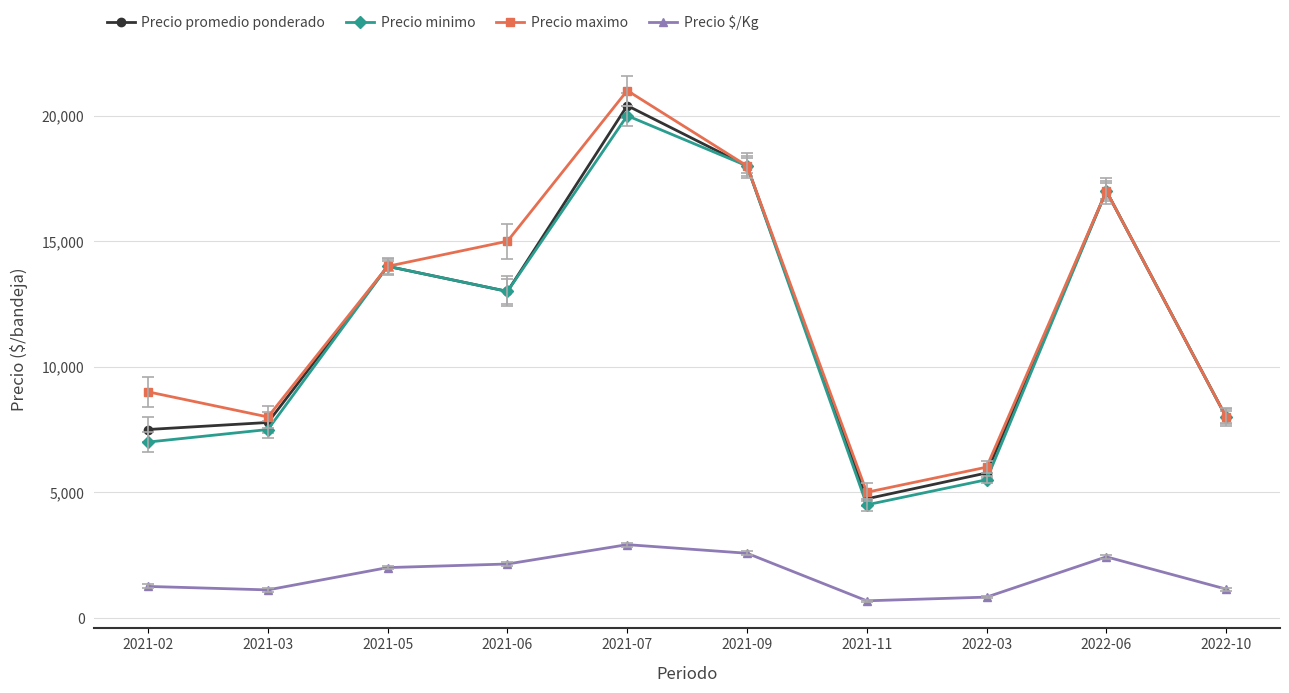

What is the minimum value shown in the chart?

677